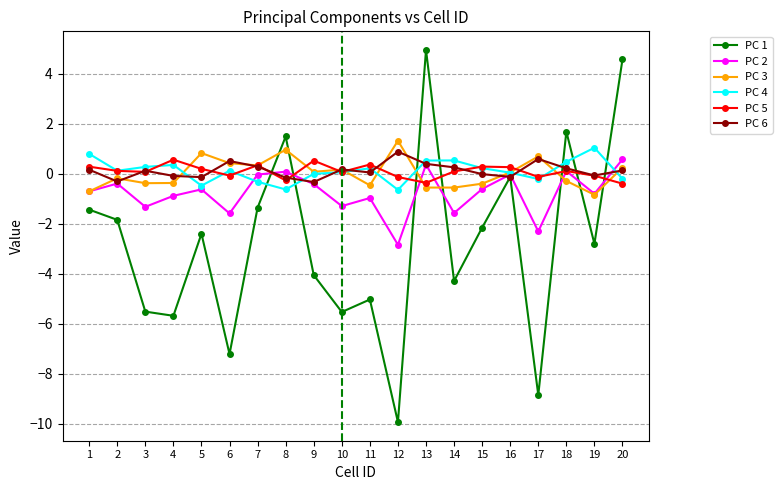

At which label does PC 5 first exceed 0?

1